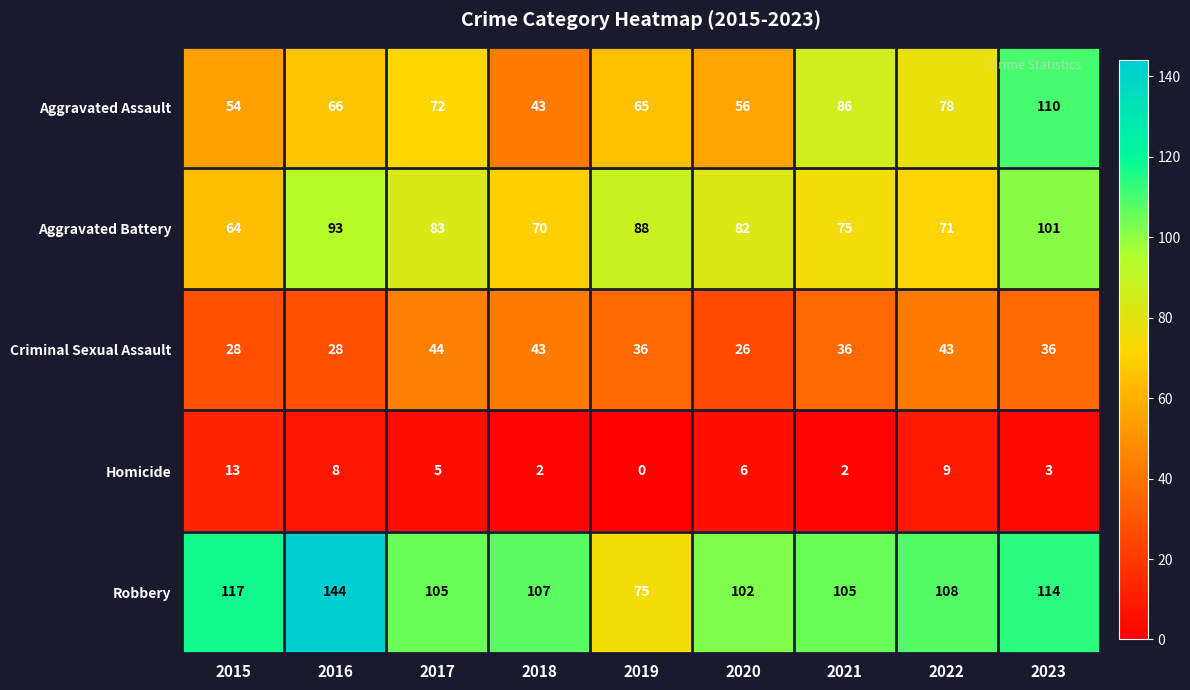

What is the highest value of the Criminal Sexual Assault series?

44